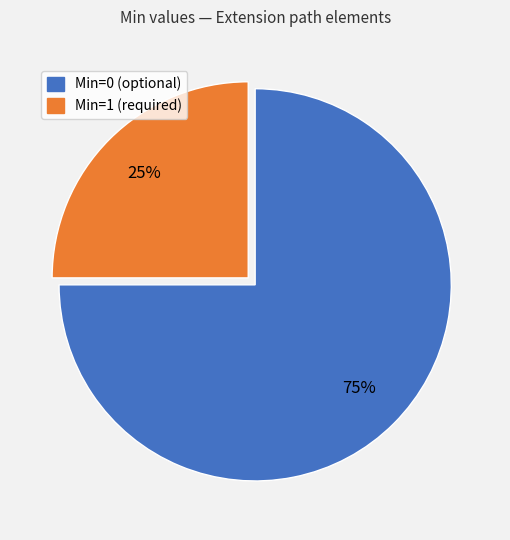

To the nearest percent, what is the average slice percentage?

50%